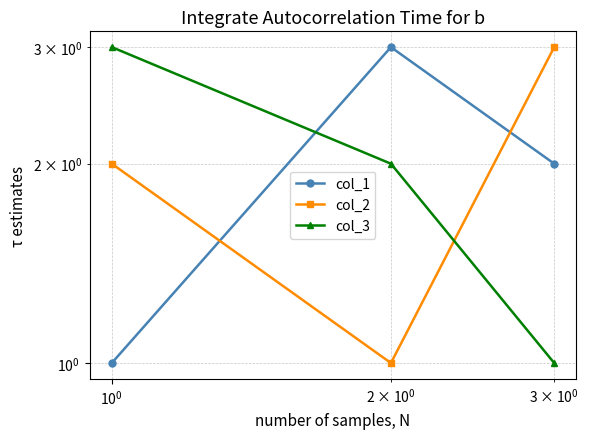

What is the value of the col_1 point at the 3rd from the left?

2